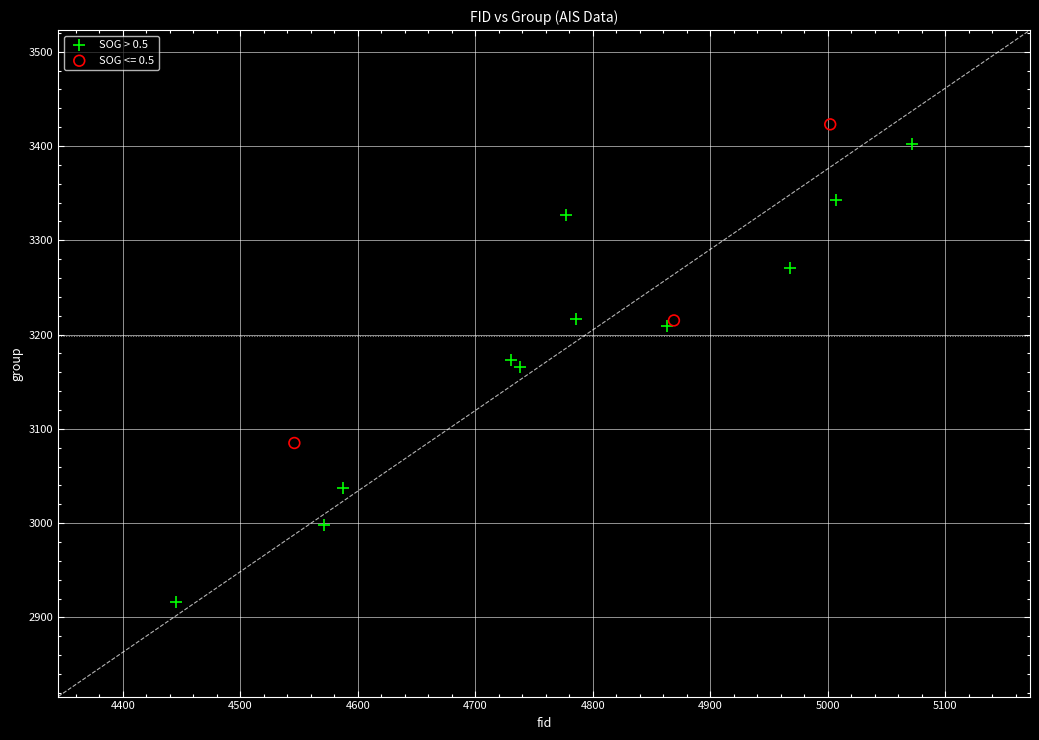

Which series reaches the minimum Y coordinate?

SOG > 0.5